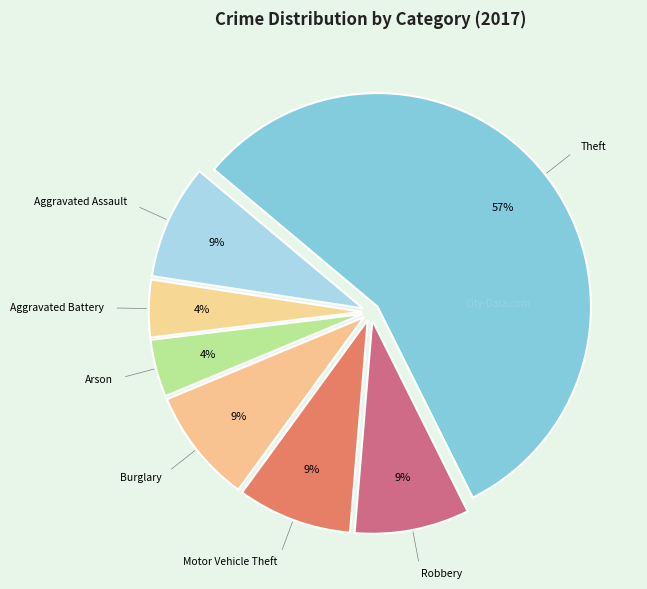

Count the number of slices in the pie.

7